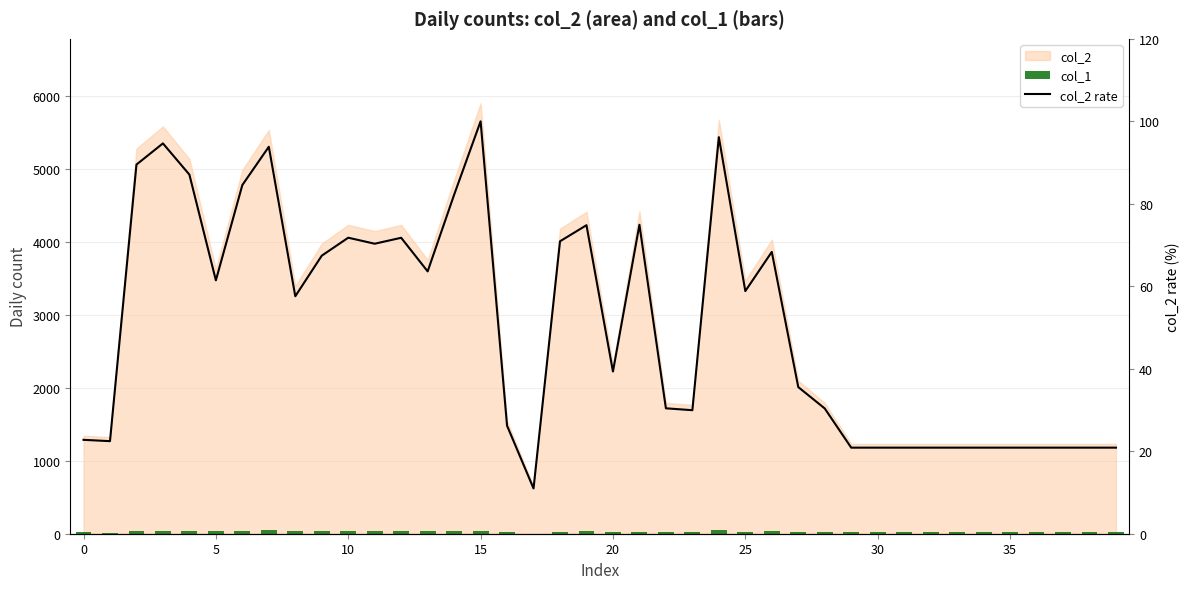

Is it true that col_2 rate equals 110.4 at 26?

False